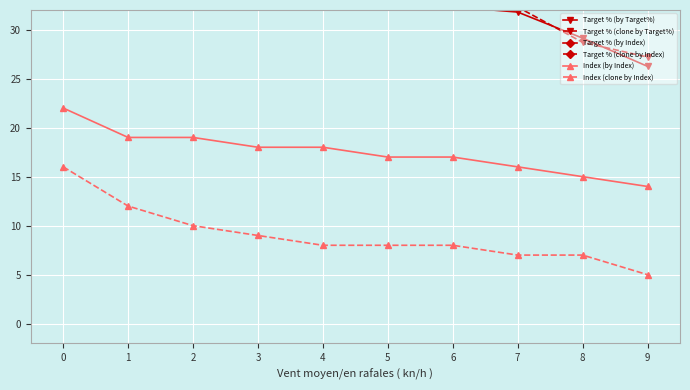

What is the difference between the maximum and second lowest values in the Index (by Index) series?

7